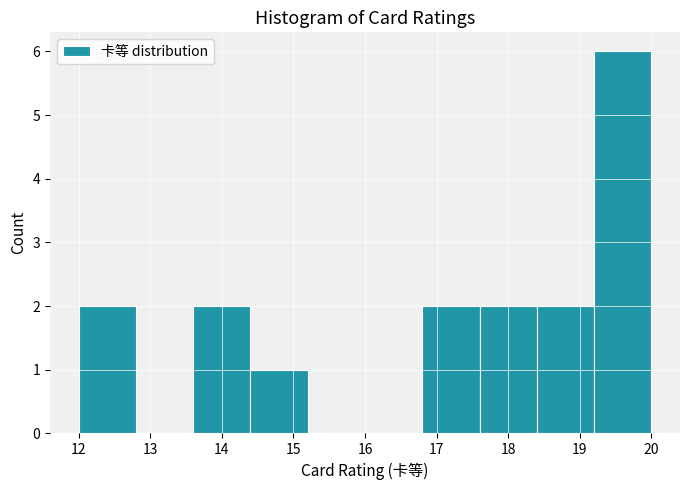

How tall is the bar that spans 18.4 to 19.2 on the x-axis? The values are not printed on the chart, so give them approximately, as read against the axis.

2